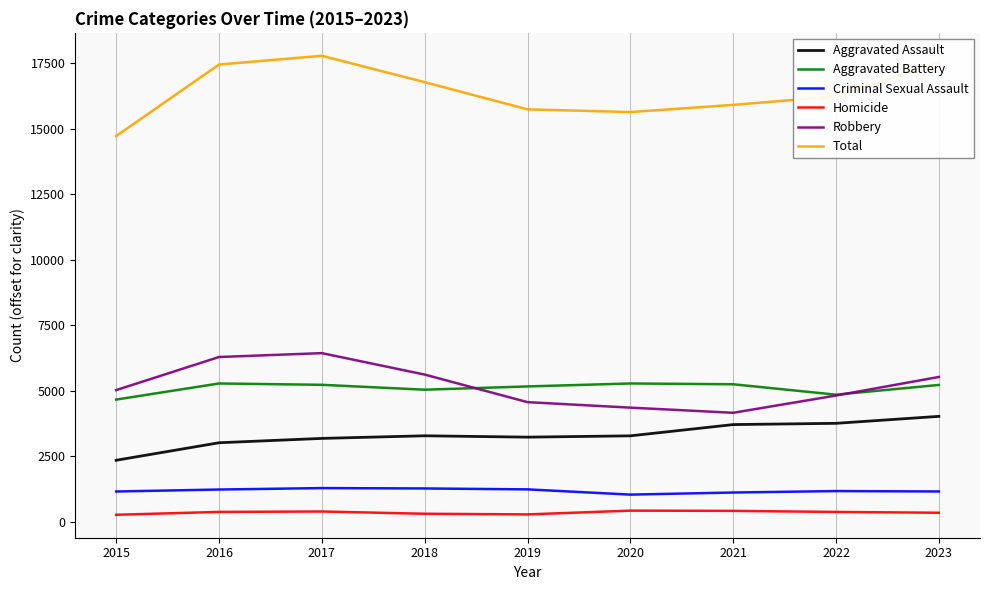

What is the sum of all Aggravated Battery values?

45926